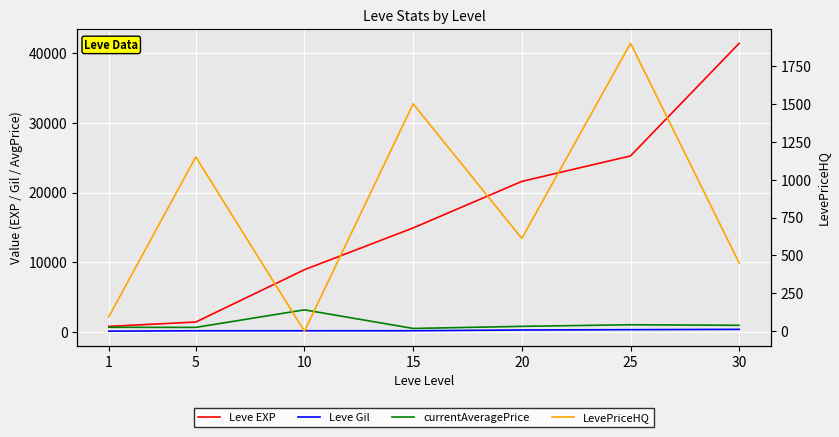

True or false: Leve EXP and currentAveragePrice cross at least once.

False